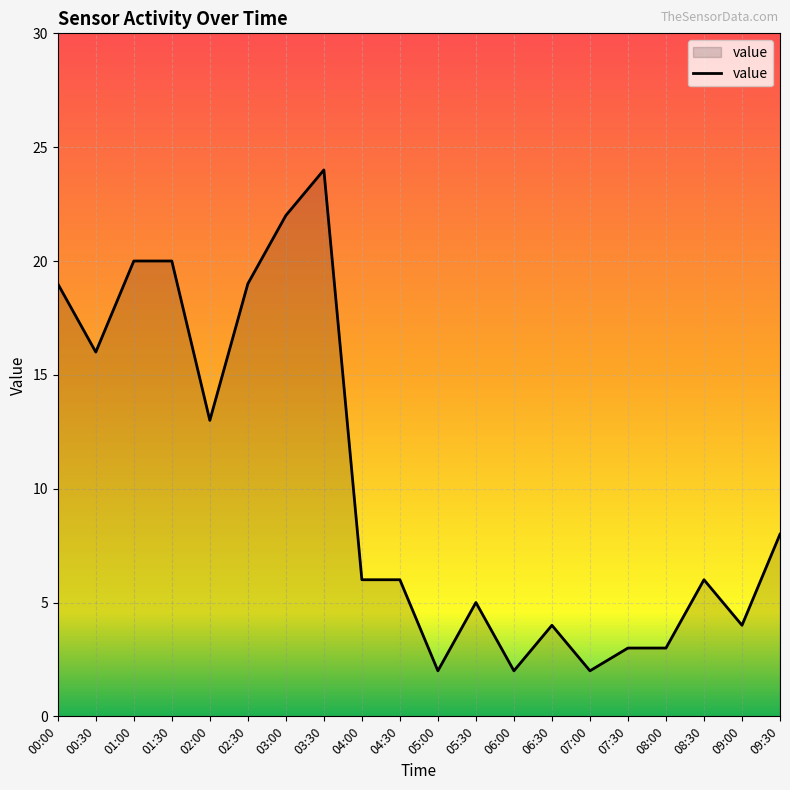

What is the change in value from 06:00 to 07:30?

+1